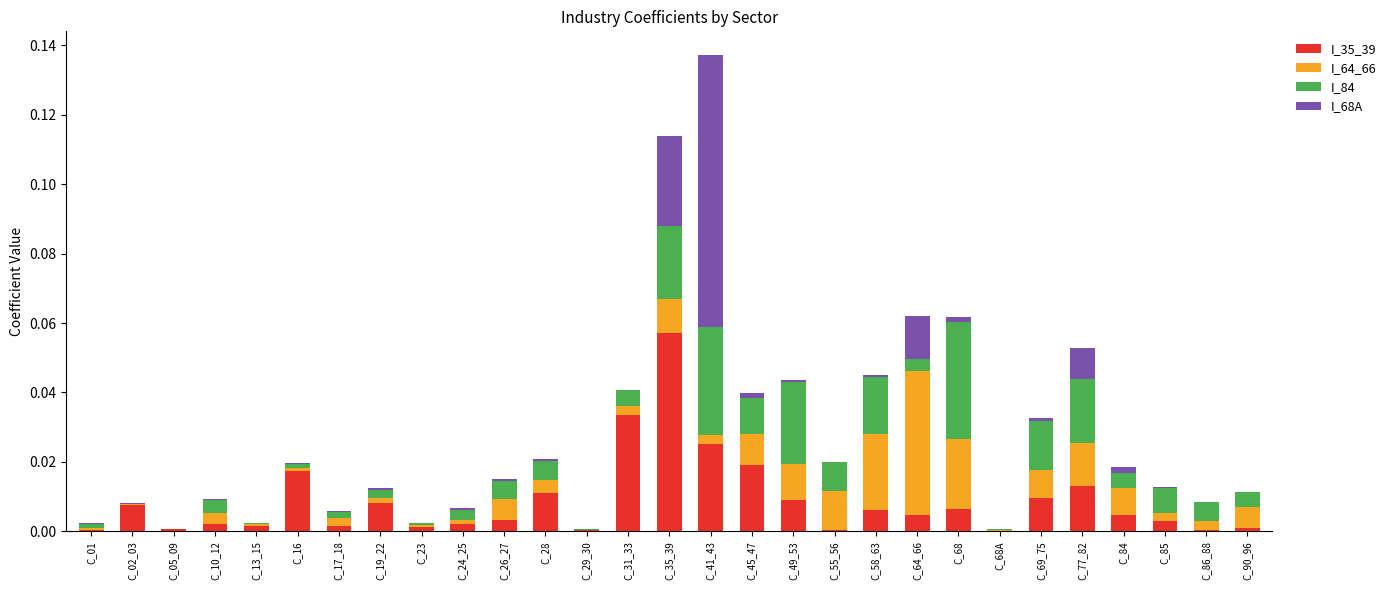

The I_35_39 series shows 0.0 at C_29_30. True or false?

True